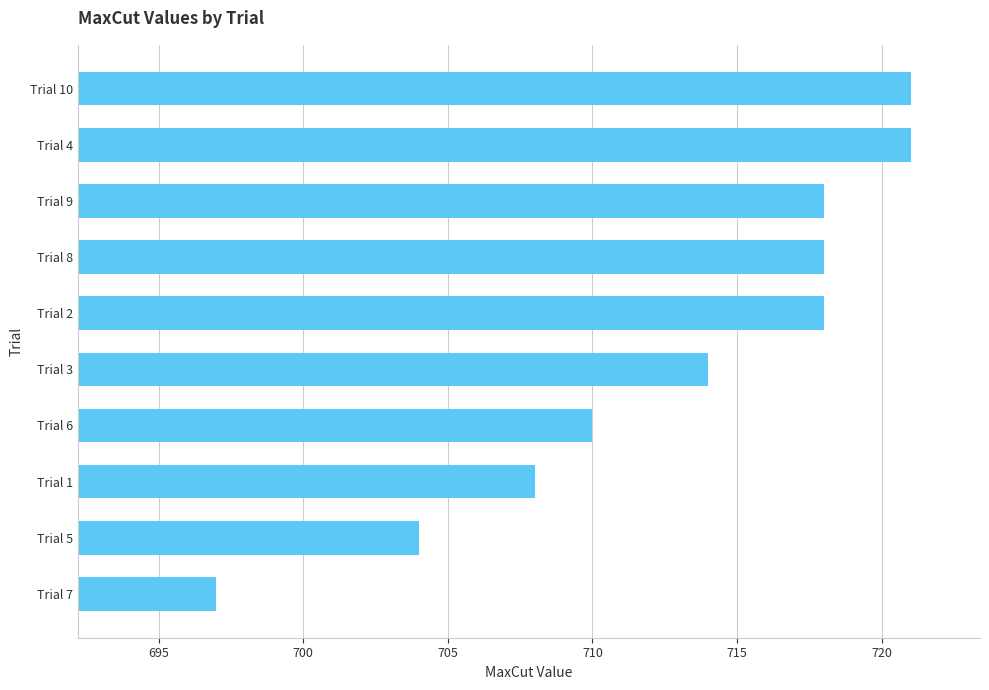

What is the minimum value shown in the chart?

697